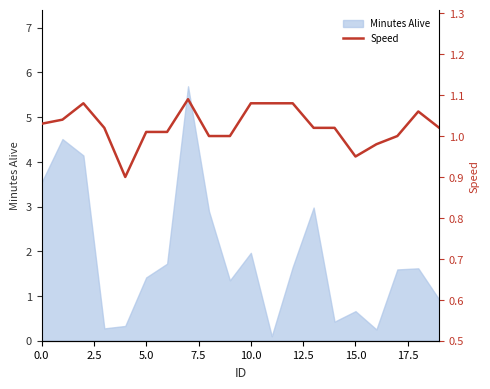

The value of Minutes Alive at 0.0 is 3.5. True or false?

True